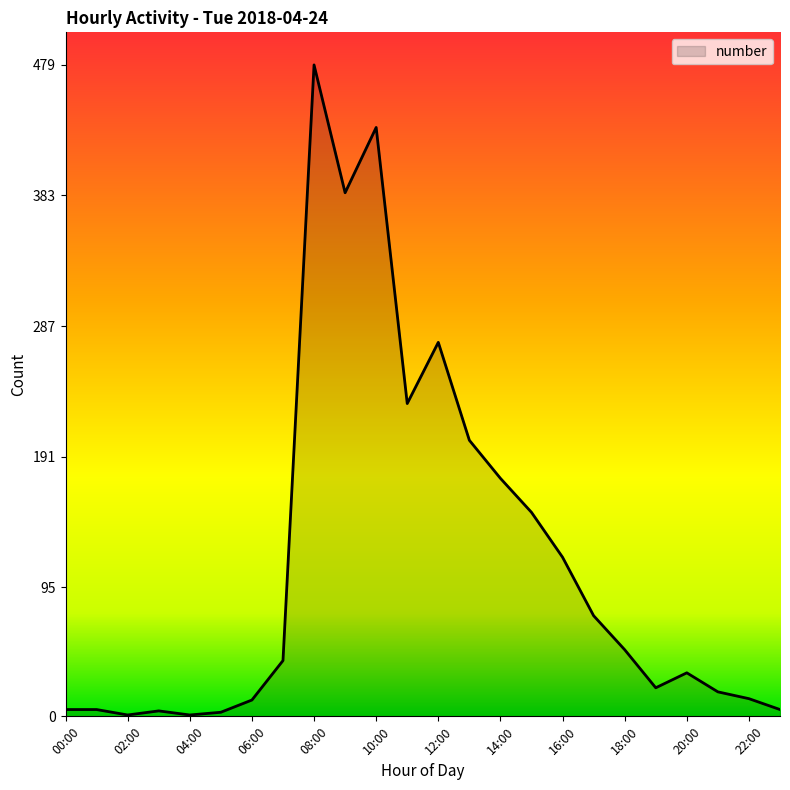

What is the greatest value displayed?

479